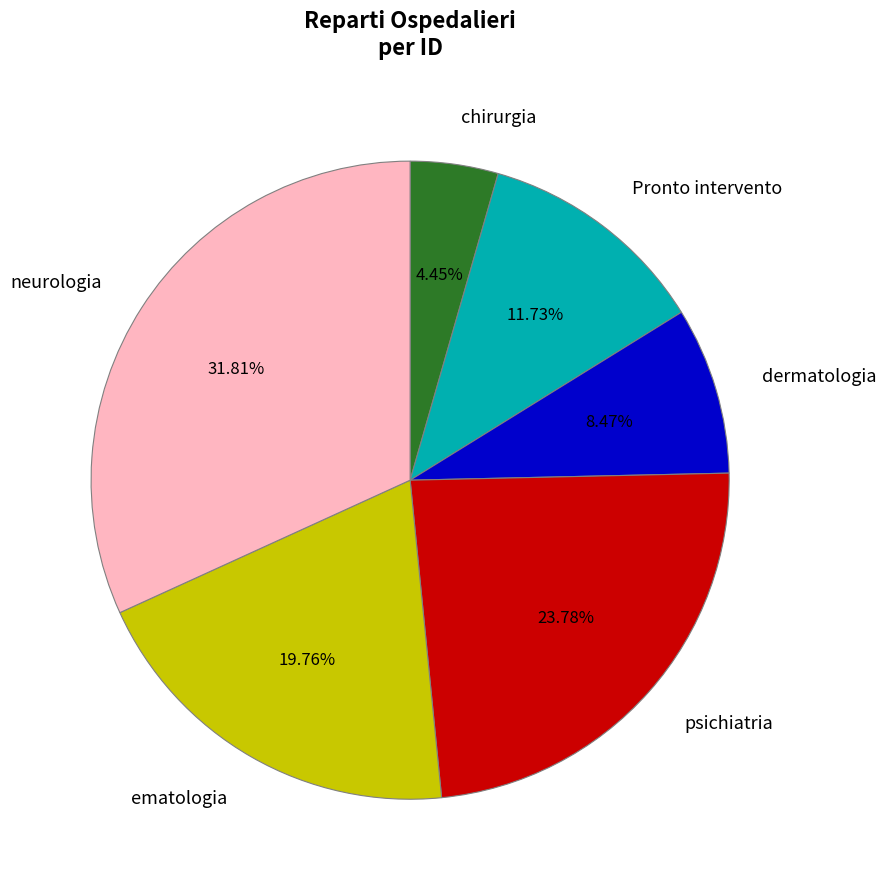

What is the smallest slice in the pie chart?

chirurgia